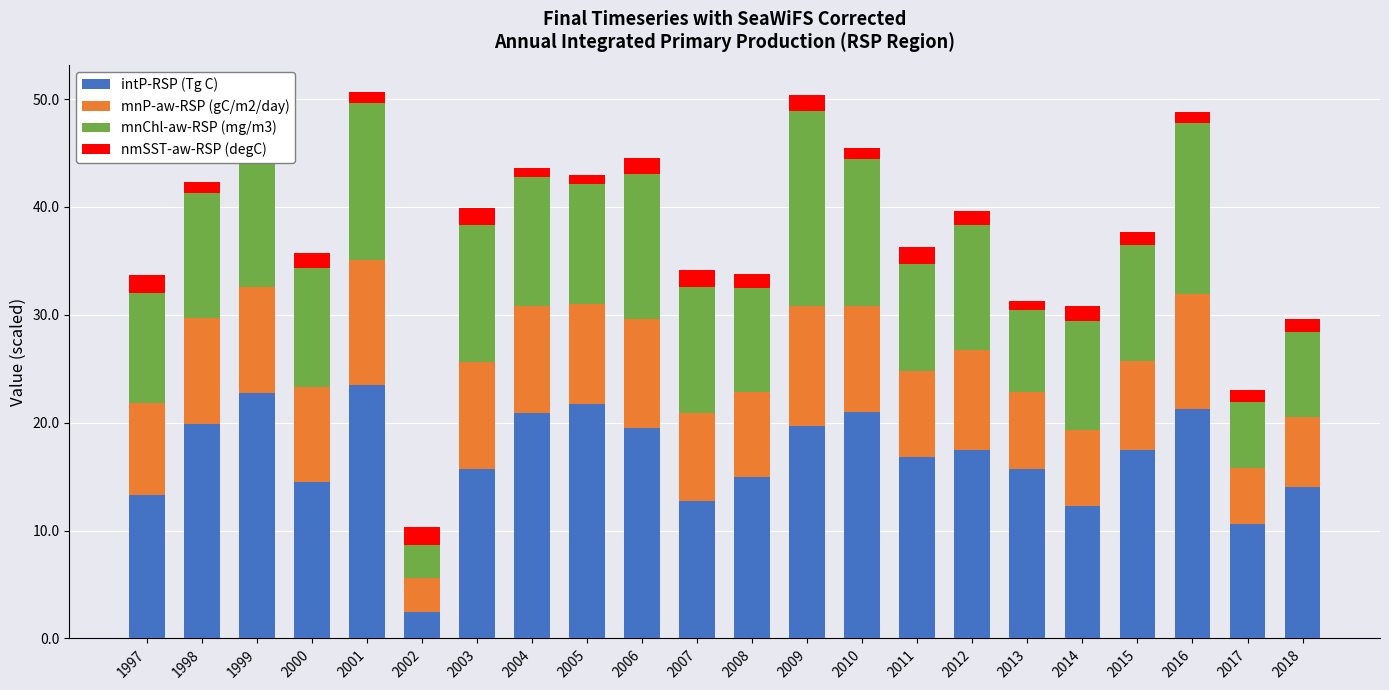

What is the sum of all intP-RSP (Tg C) values?

368.5